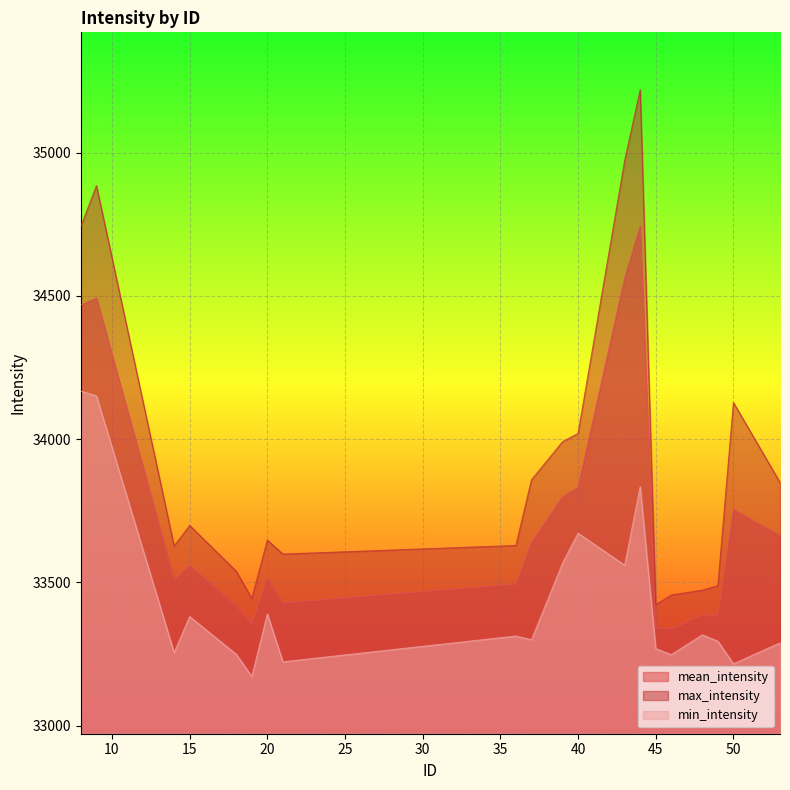

True or false: mean_intensity has more than 2 points higher than both neighbors.

True